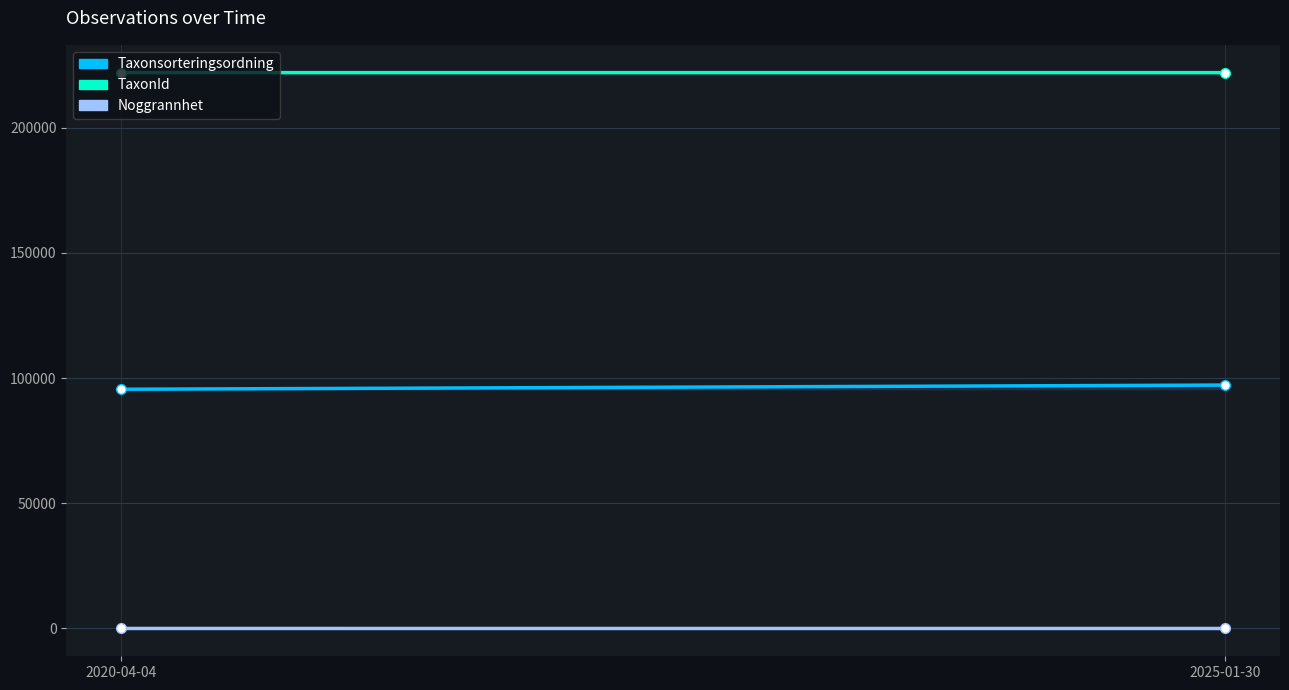

At how many categories does at least one series exceed 48097?

2